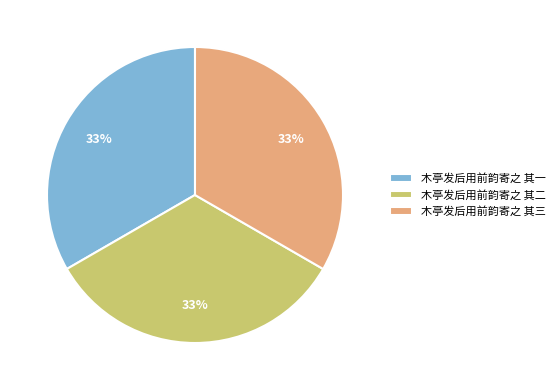

To the nearest percent, what portion does 木亭发后用前韵寄之 其二 represent?

33%